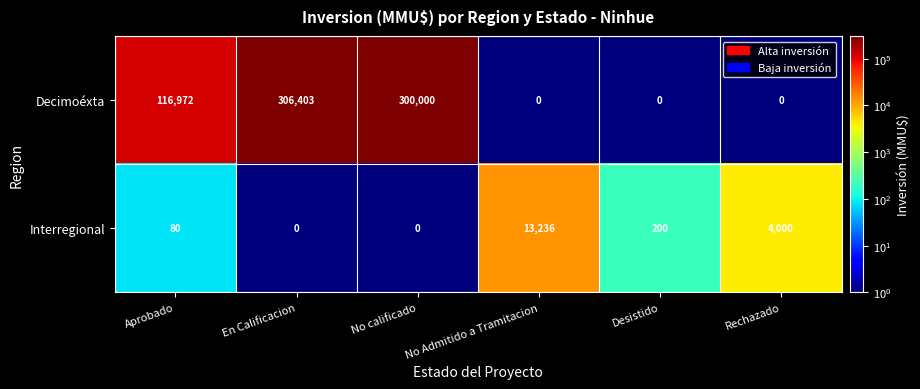

What is the average value of the Interregional series?

2919